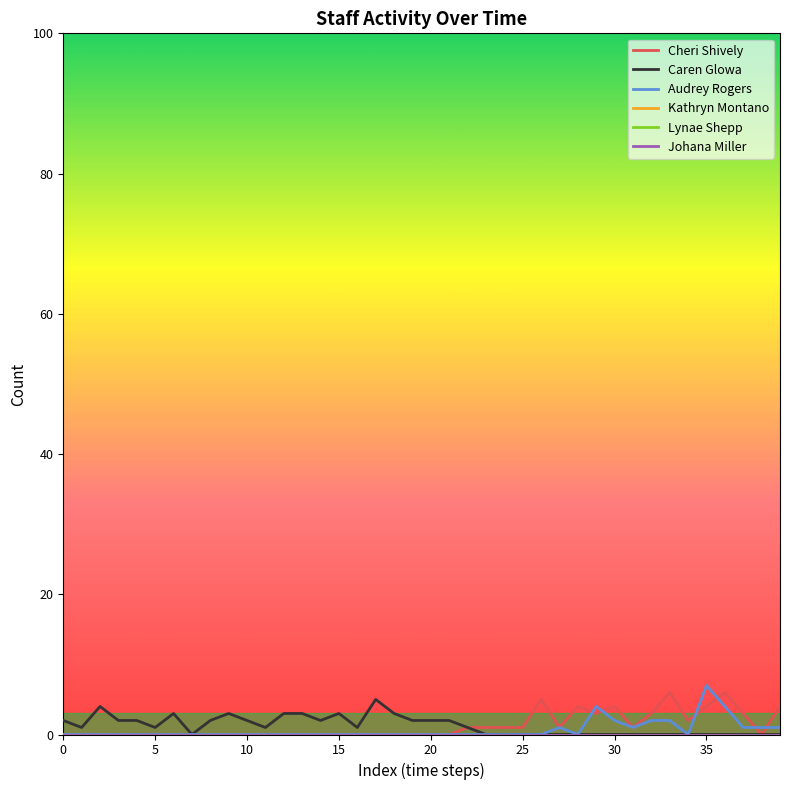

Is this an area chart (filled region under the line)?

No